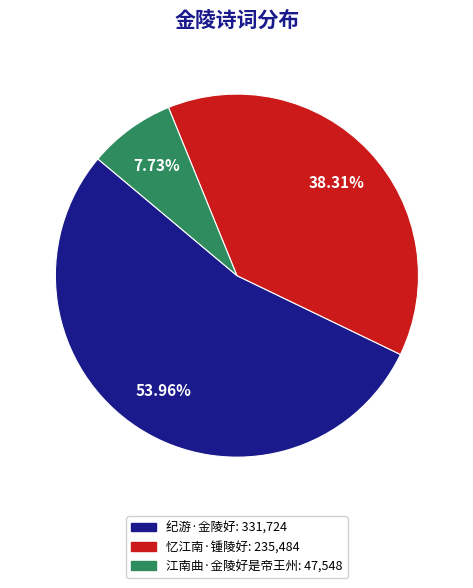

What percentage is the 忆江南·锺陵好 slice, to the nearest percent?

38%